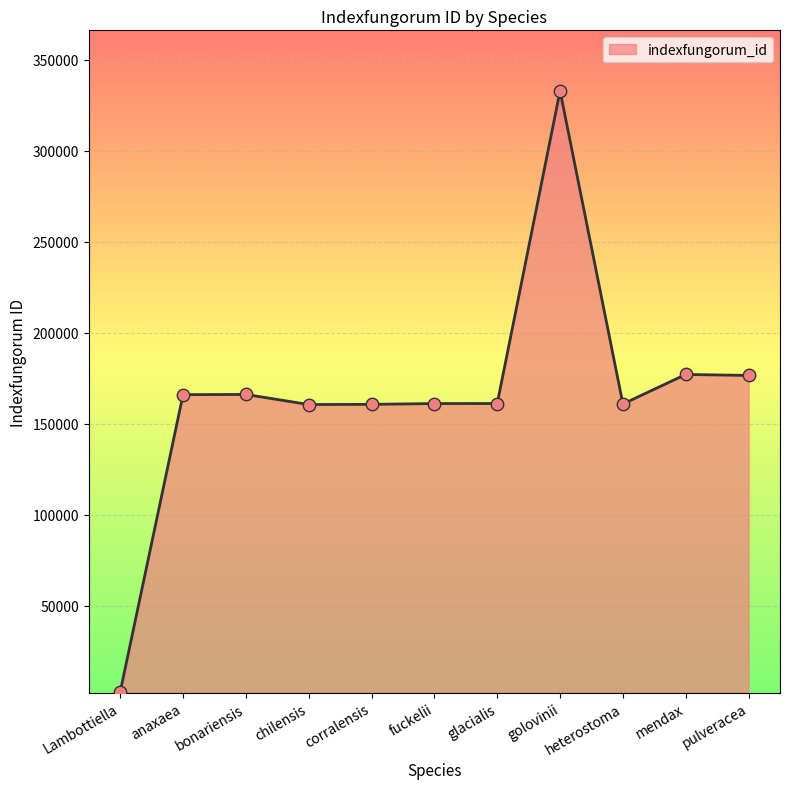

What is the ratio of the value at chilensis to the value at corralensis?

1.0